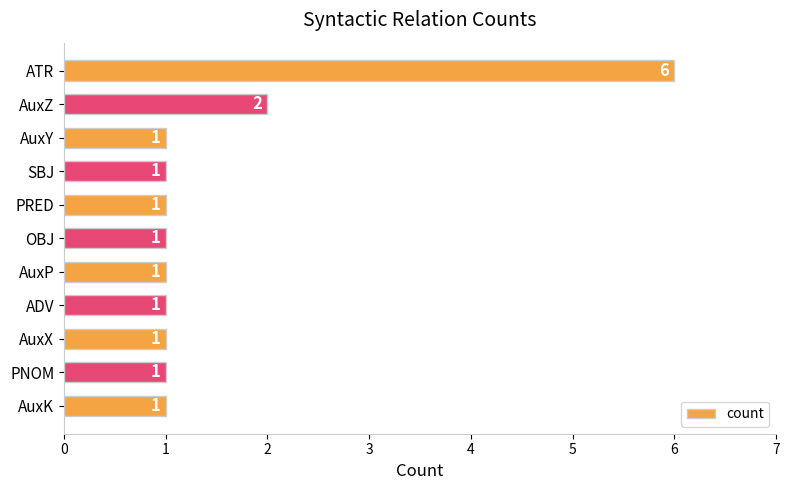

True or false: the data shows 4 at ATR.

False